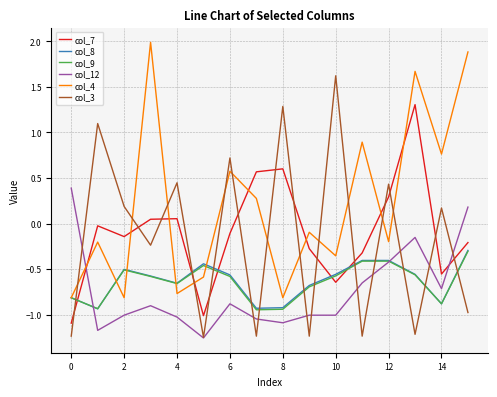

Which series has the widest spread of values?

col_3